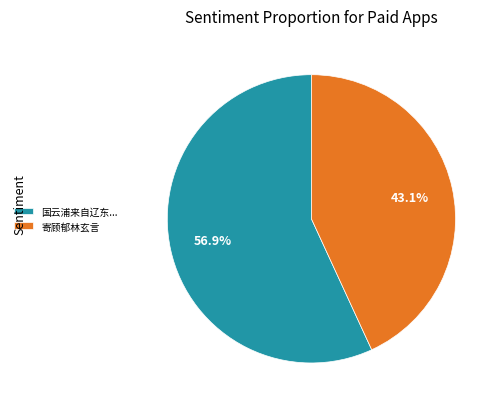

Which category has the biggest portion of the pie?

国云浦来自辽东...